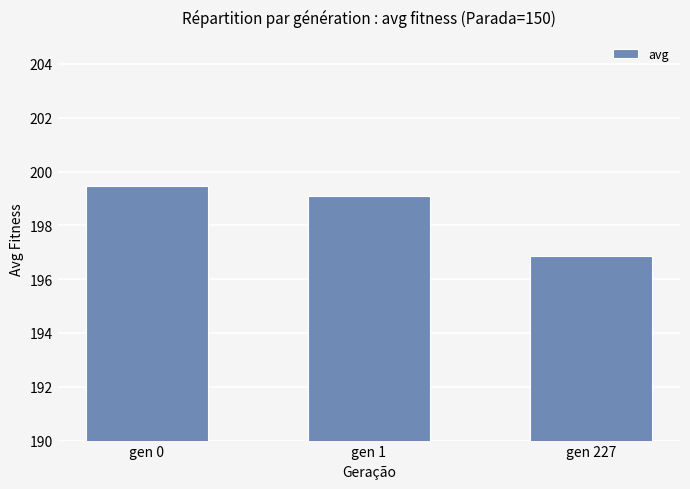

Reading left to right, list all the values displayed in this chart.

gen 0=199.4	gen 1=199.1	gen 227=196.9